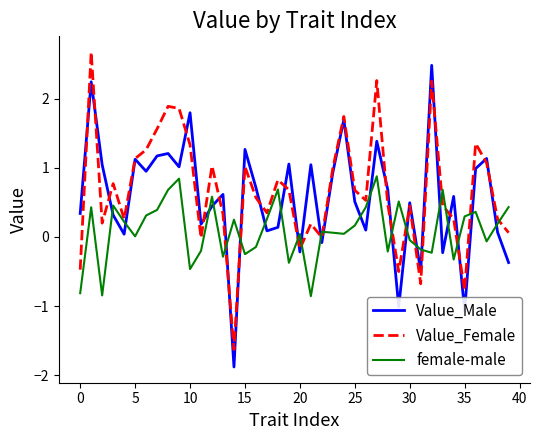

What is the lowest value of the Value_Female series?

-1.6